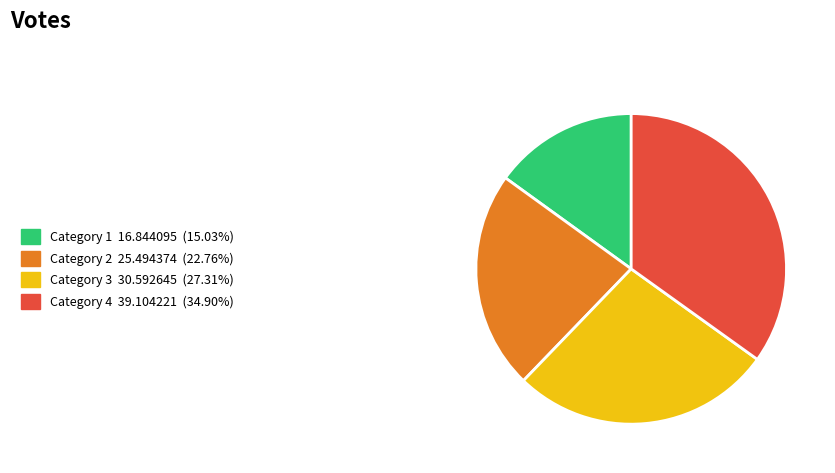

What is the ratio of the value at Category 2 25.494374 (22.76%) to the value at Category 4 39.104221 (34.90%)?

0.7